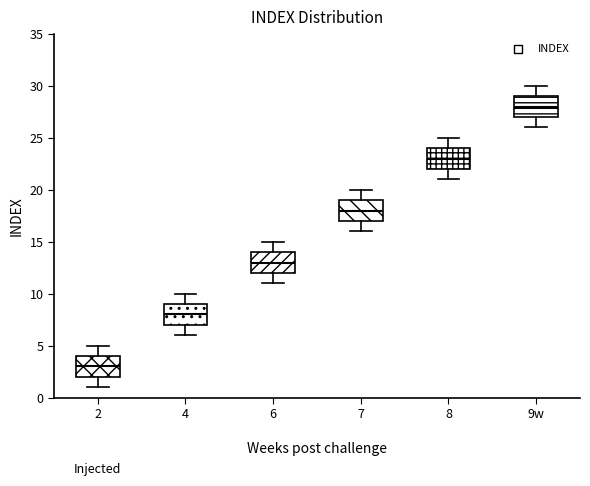

Which box's median line is the highest?

9w